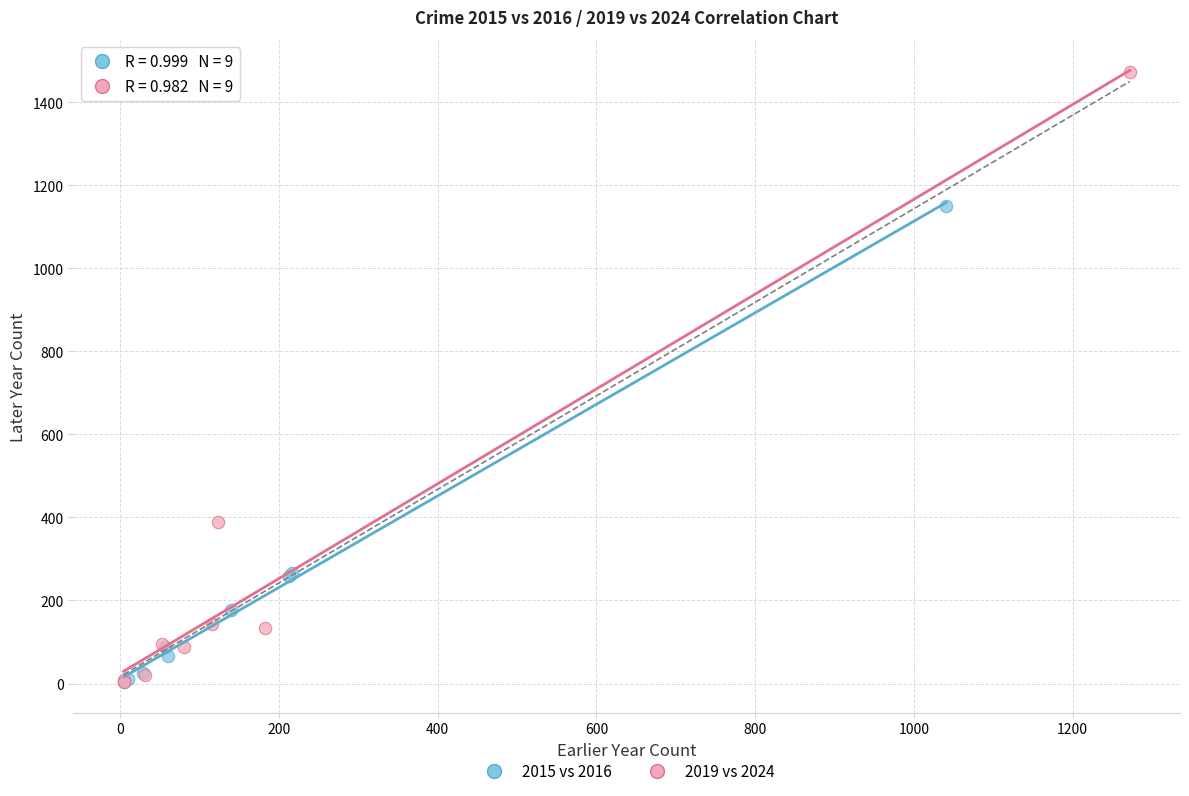

Which series has the largest Y range (max minus min)?

2019 vs 2024